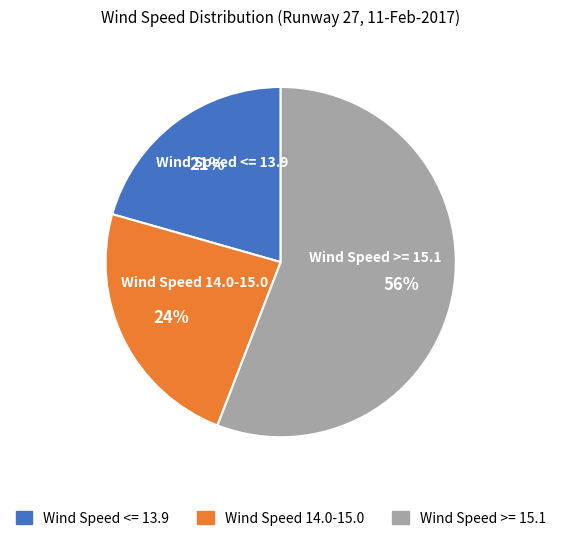

To the nearest percent, what percentage of the pie is Wind Speed 14.0-15.0?

24%